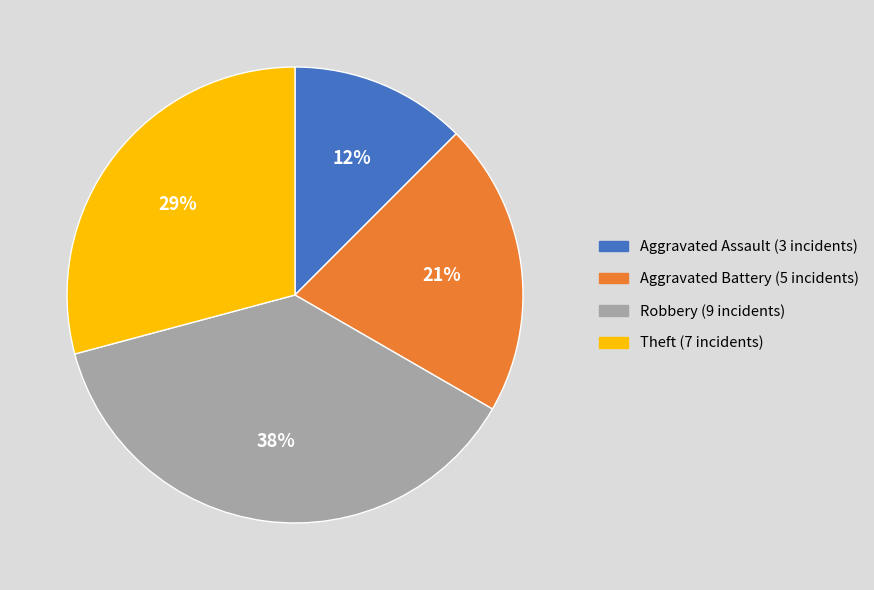

Rank the categories by value from lowest to highest.

Aggravated Assault, Aggravated Battery, Theft, Robbery